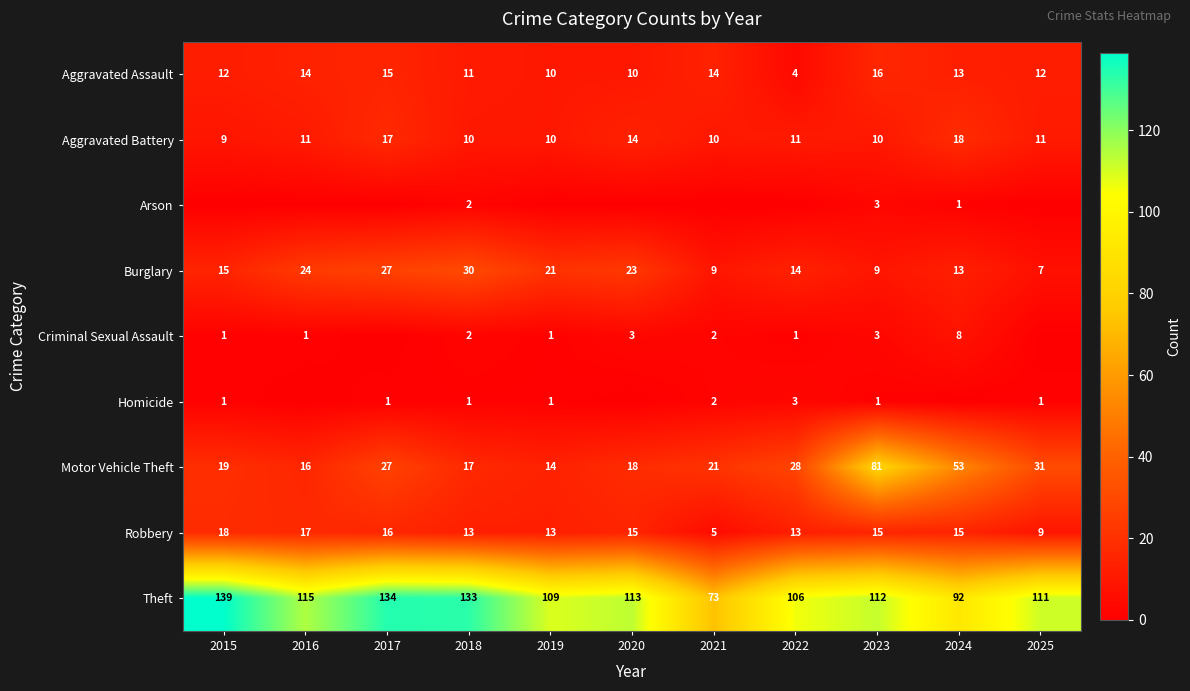

What is the sum of all Aggravated Battery values?

131